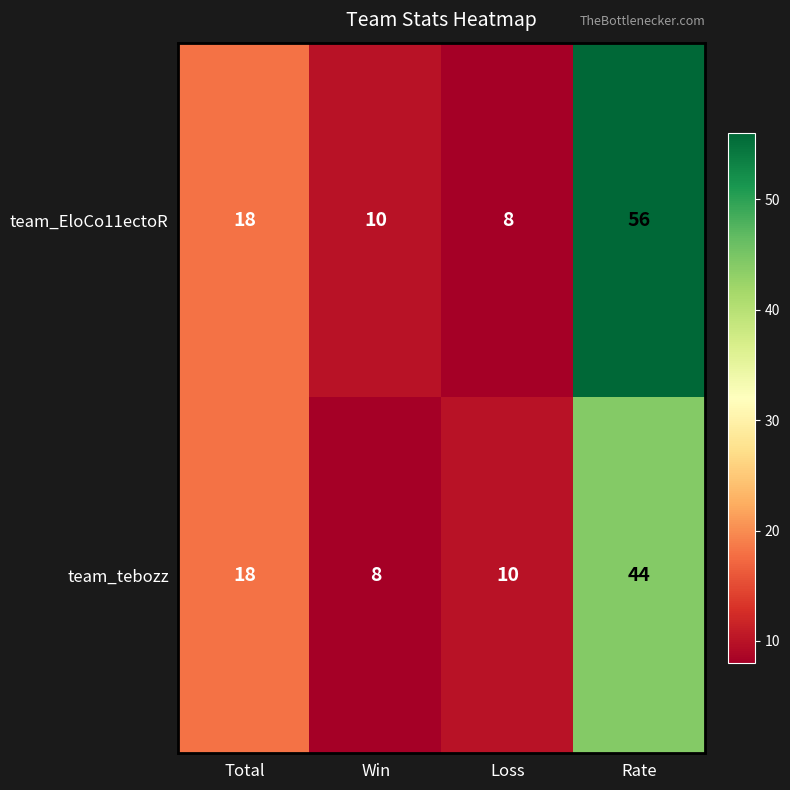

Between Loss and Rate, which series saw the biggest shift?

team_EloCo11ectoR